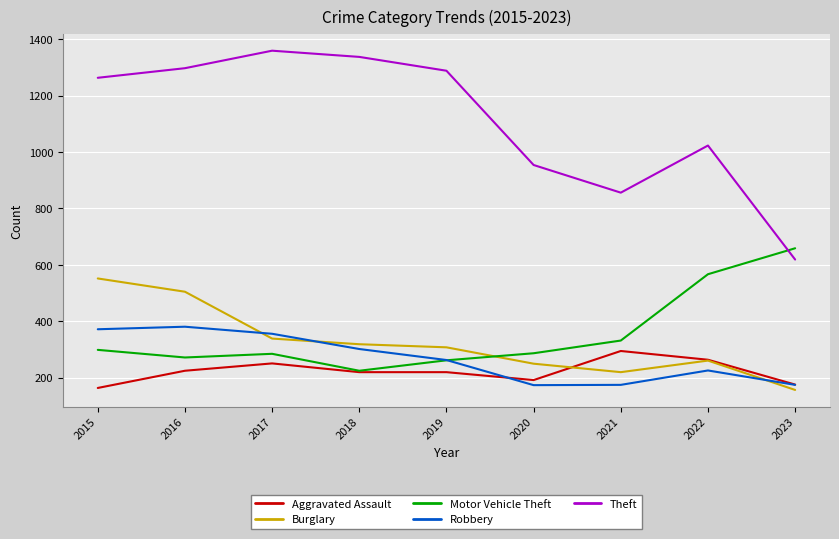

What is the highest value of the Burglary series?

552